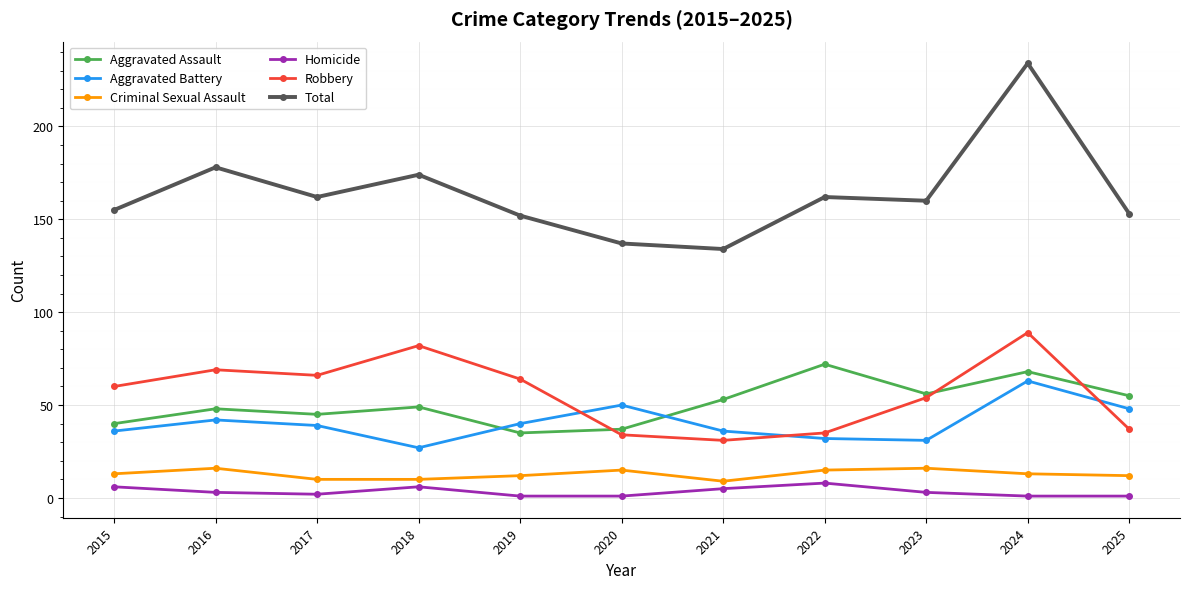

True or false: Homicide has more than 1 points higher than both neighbors.

True